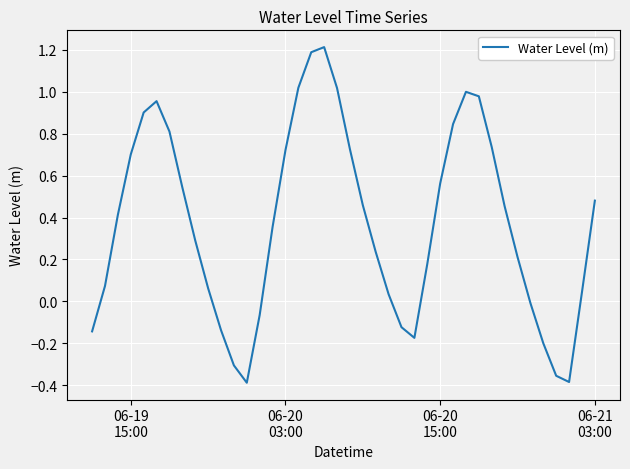

What is the difference between the maximum and minimum values?

1.6